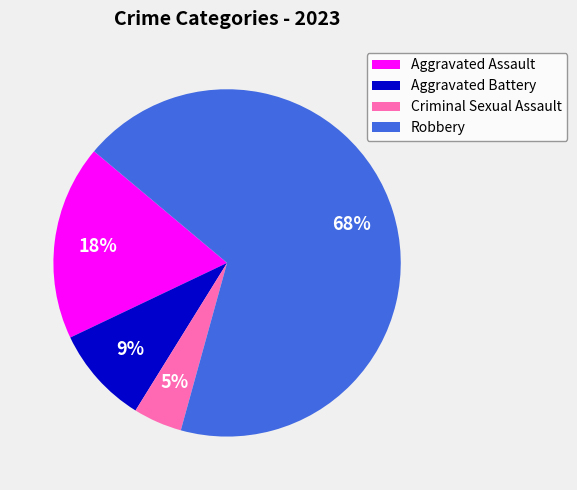

Does any single category account for the majority?

Yes